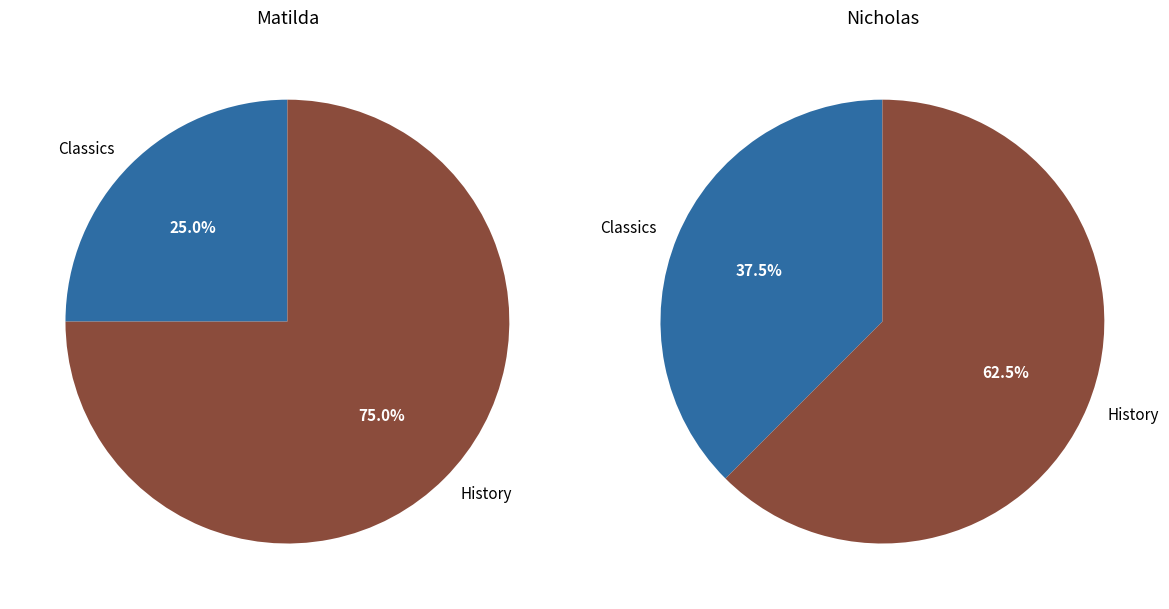

Combined, what portion of the pie is History and Classics?

100.0%